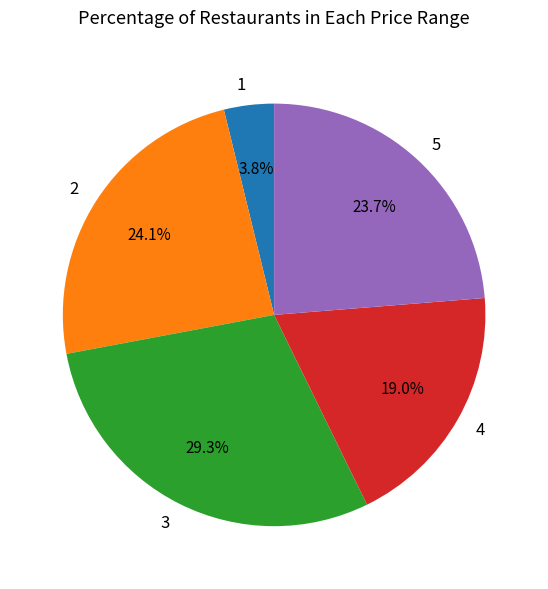

To the nearest percent, what is the average slice percentage?

20%